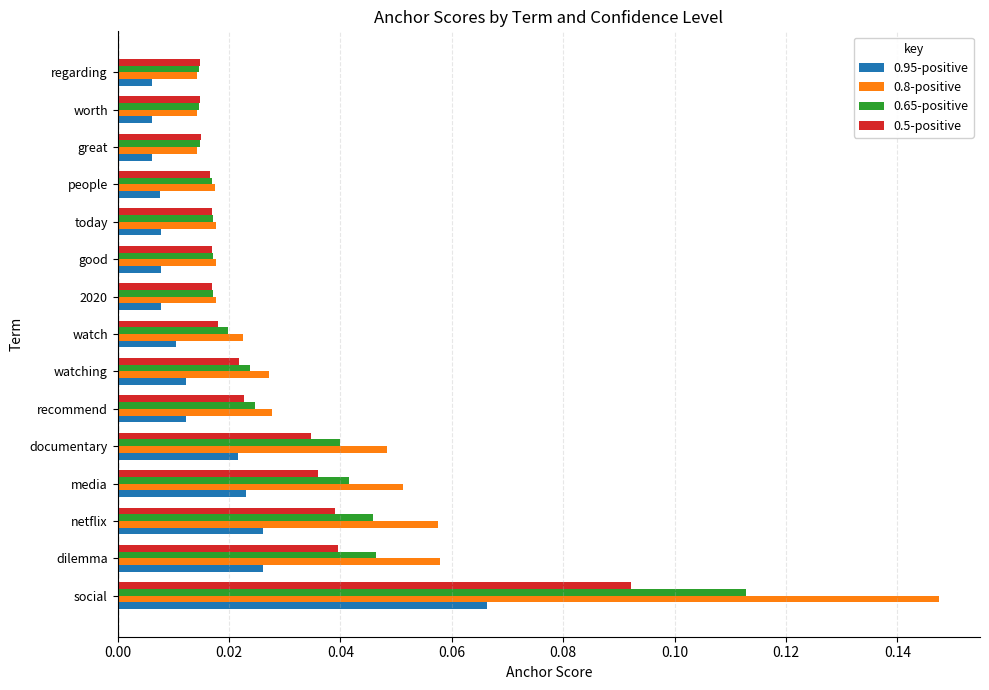

List the series in order of their overall mean, highest first.

0.8-positive, 0.65-positive, 0.5-positive, 0.95-positive